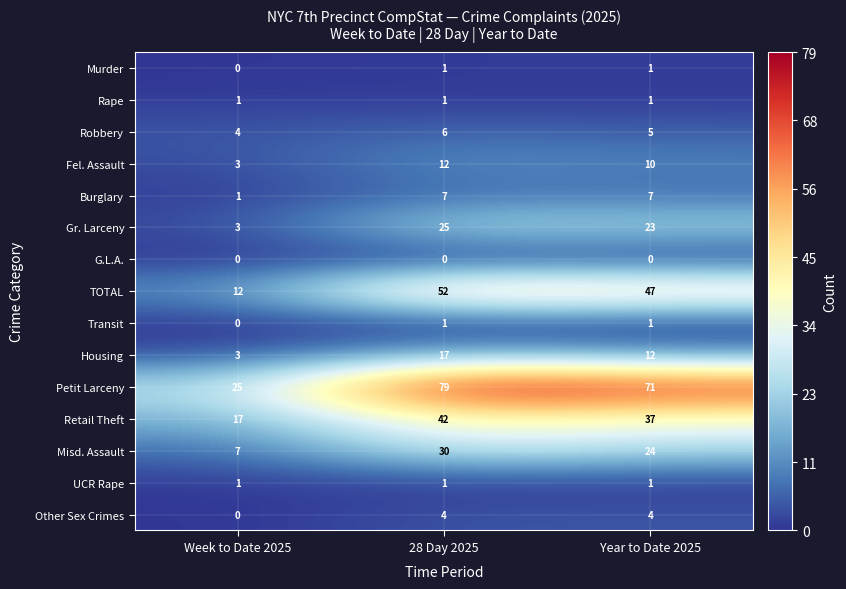

How many values in the Fel. Assault series are below 10?

1